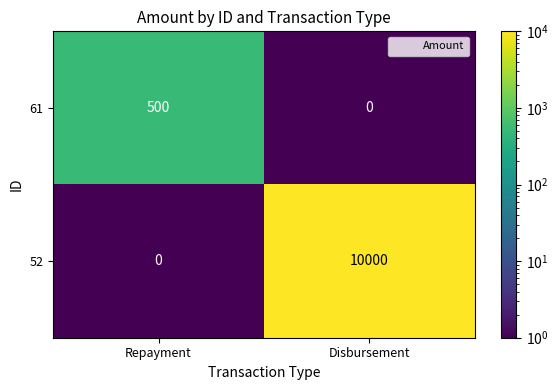

At how many categories does at least one series exceed 9847?

1